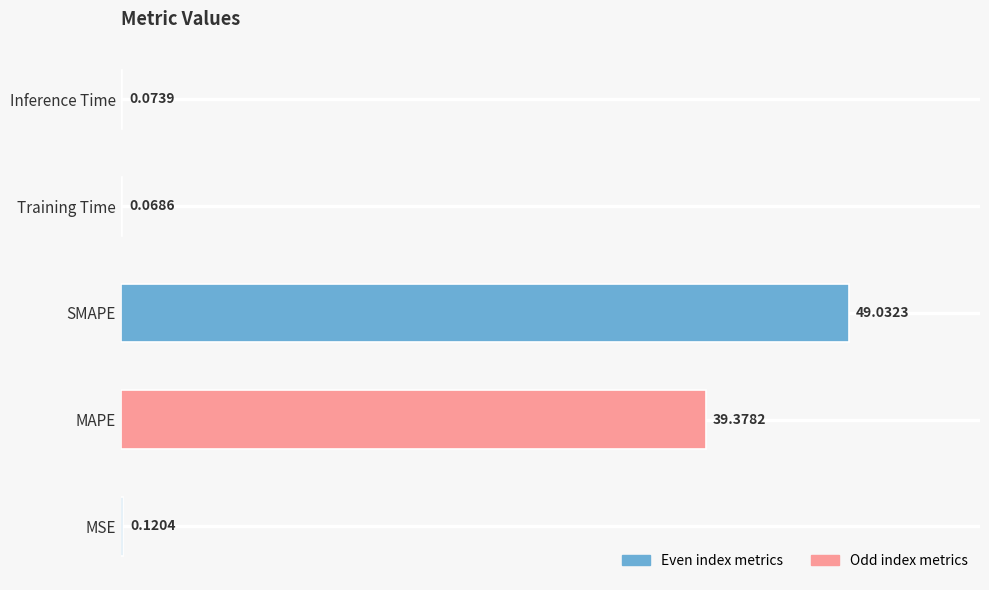

Between Training Time and Inference Time, which is larger?

Inference Time